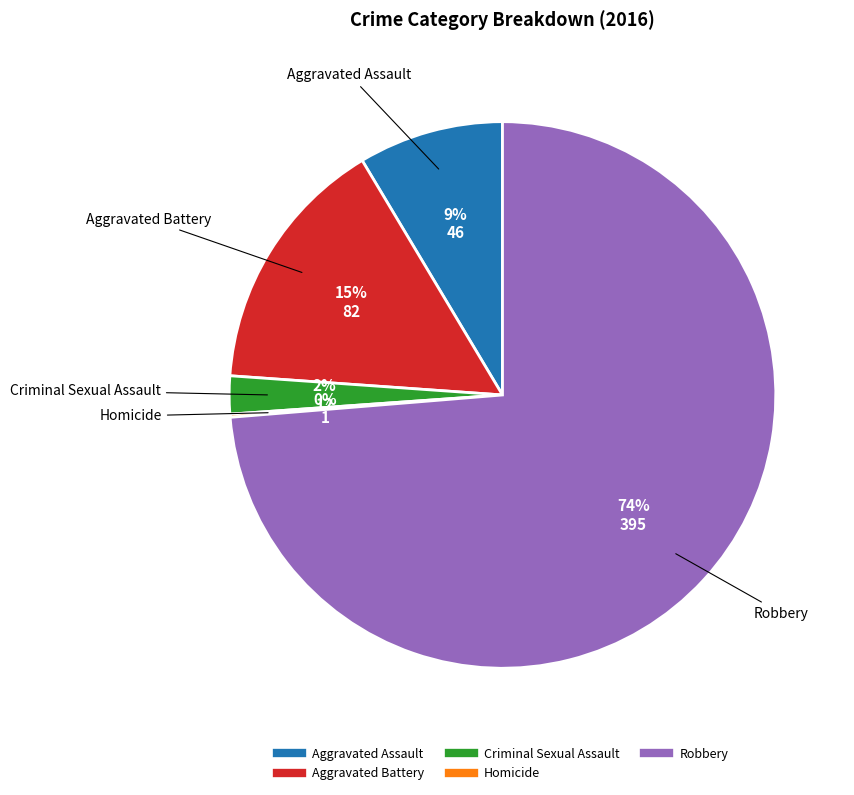

What is the majority slice?

Robbery